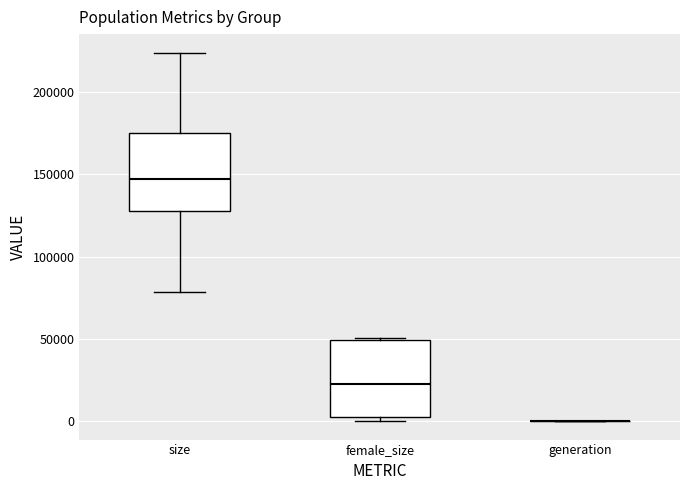

Reading left to right, read every box against the y-axis: the position of its median line, the range the box covers, and the ends of its whiskers. The values are not printed on the chart, so give them approximately, as read against the axis.

size: median 145000, box 130000 to 175000, whiskers 80000 to 225000
female_size: median 20000, box 0 to 50000, whiskers 0 (just below the box's lower edge) to 50000
generation: box collapsed to a line at 0, whiskers 0 to 0